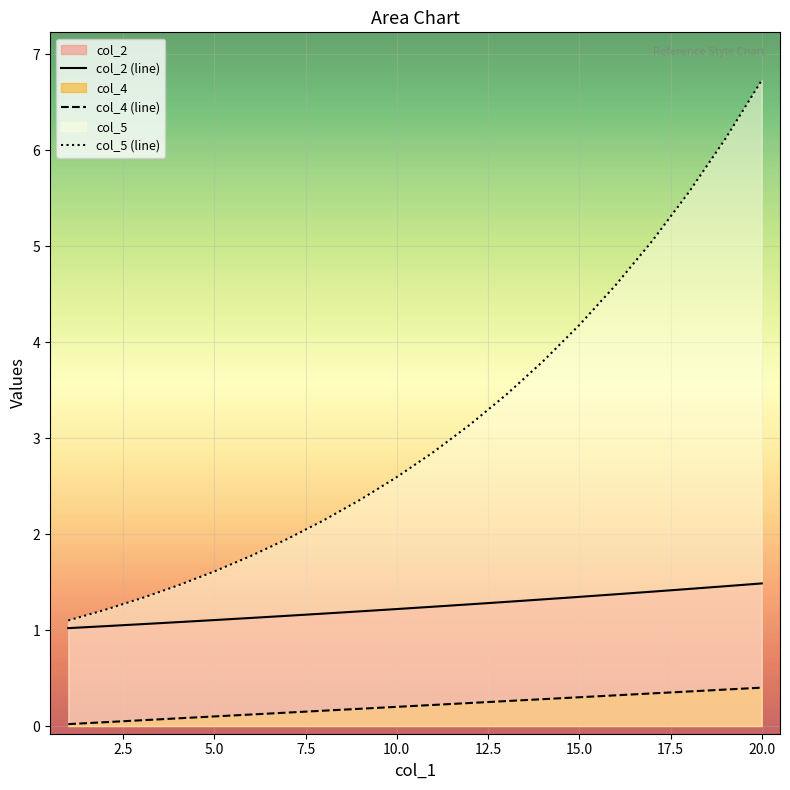

The col_5 series shows 6.1 at 19. True or false?

True